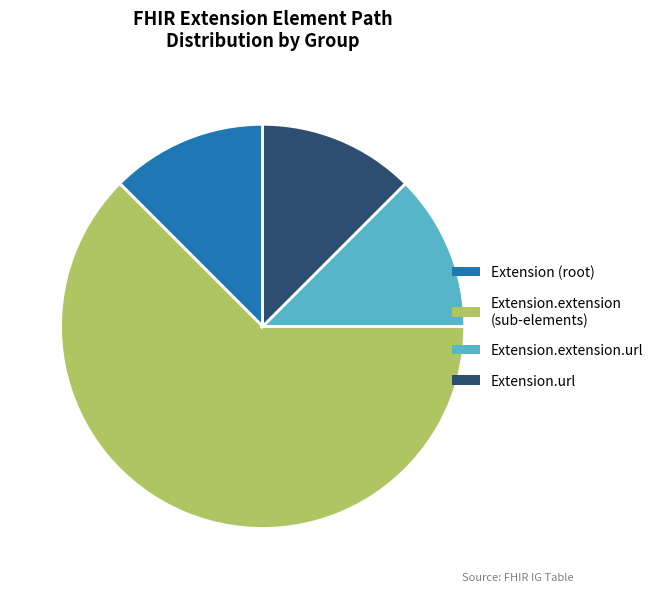

Is it true that Extension.extension.url is 7% of the pie?

False